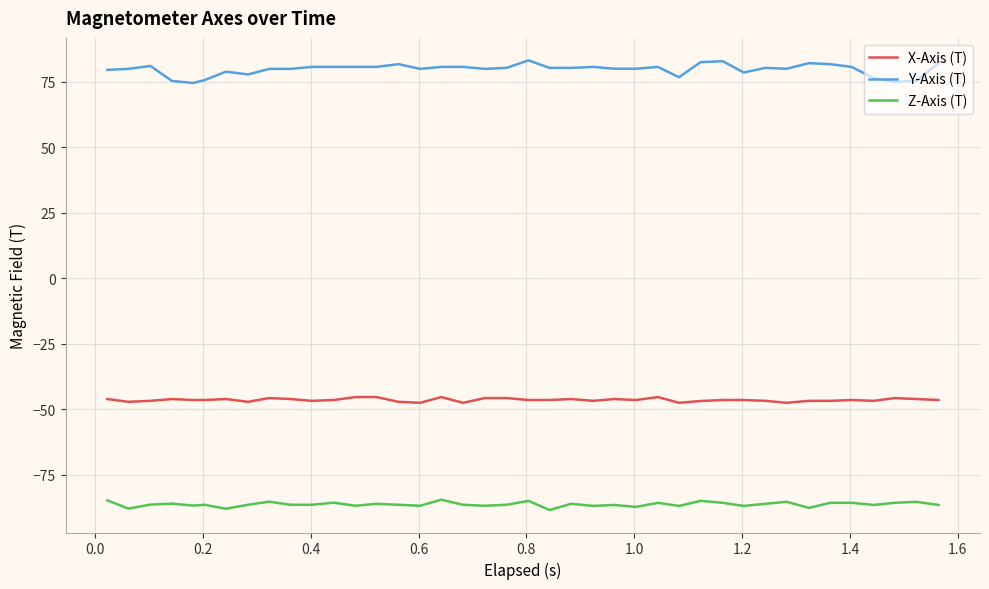

How many lines are shown in the chart?

3